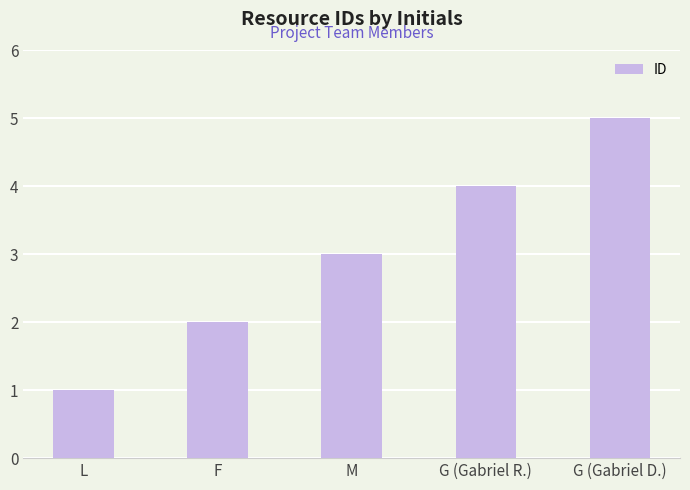

What value does the data have at M?

3